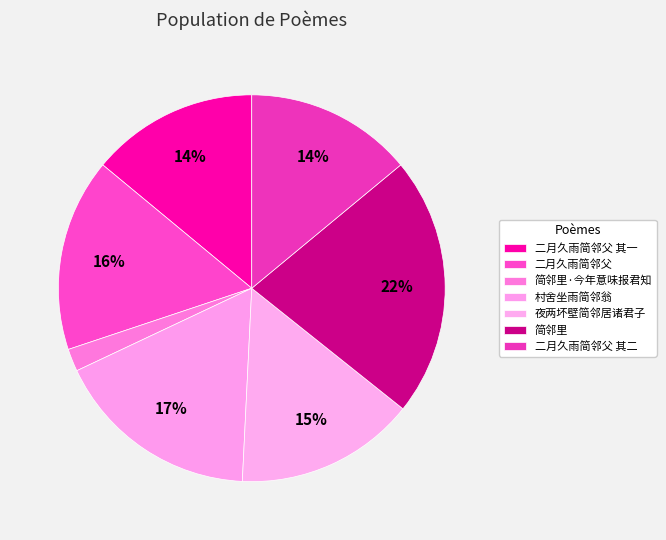

Count the number of slices in the pie.

7